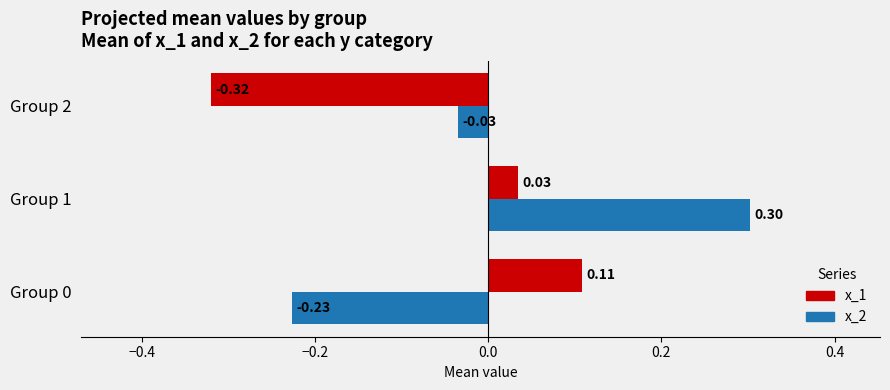

Is the value of x_1 at Group 0 greater than the value of x_2 at Group 2?

Yes